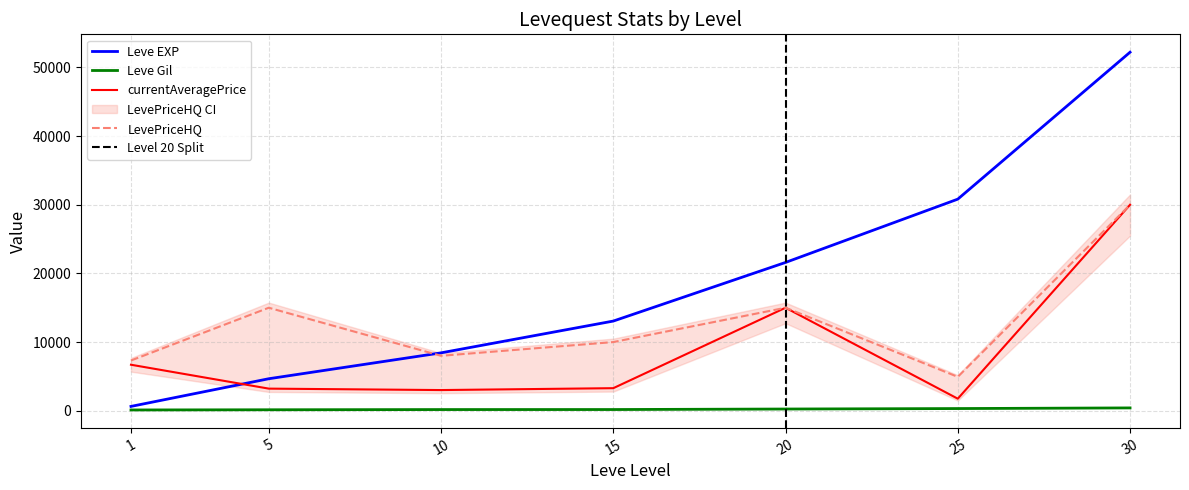

The value of Leve Gil at 10 is 170. True or false?

True